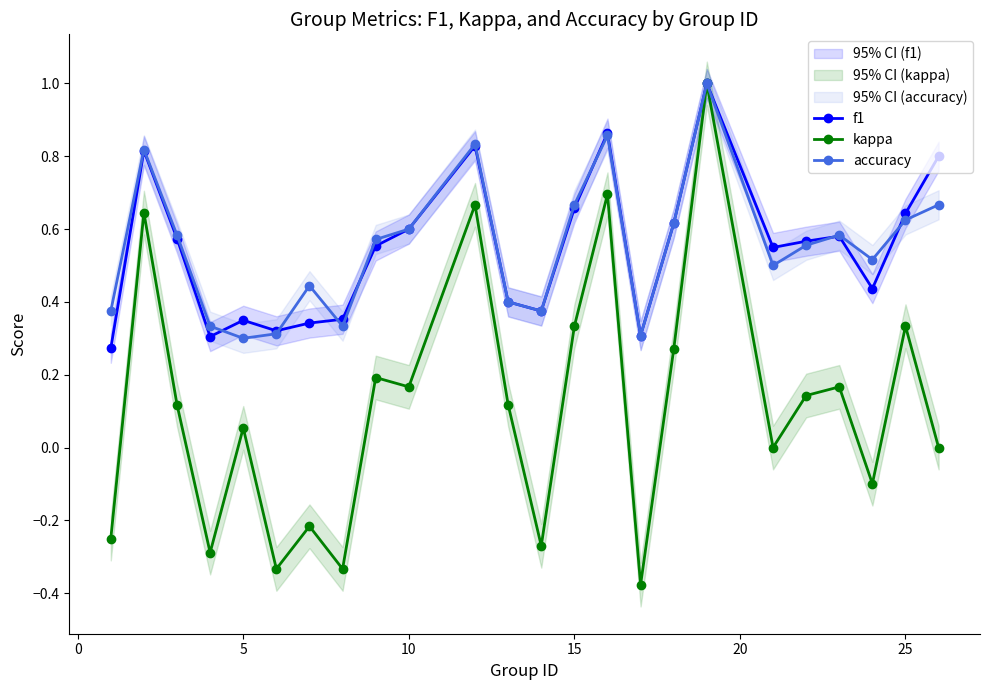

What is the highest value of the f1 series?

1.0